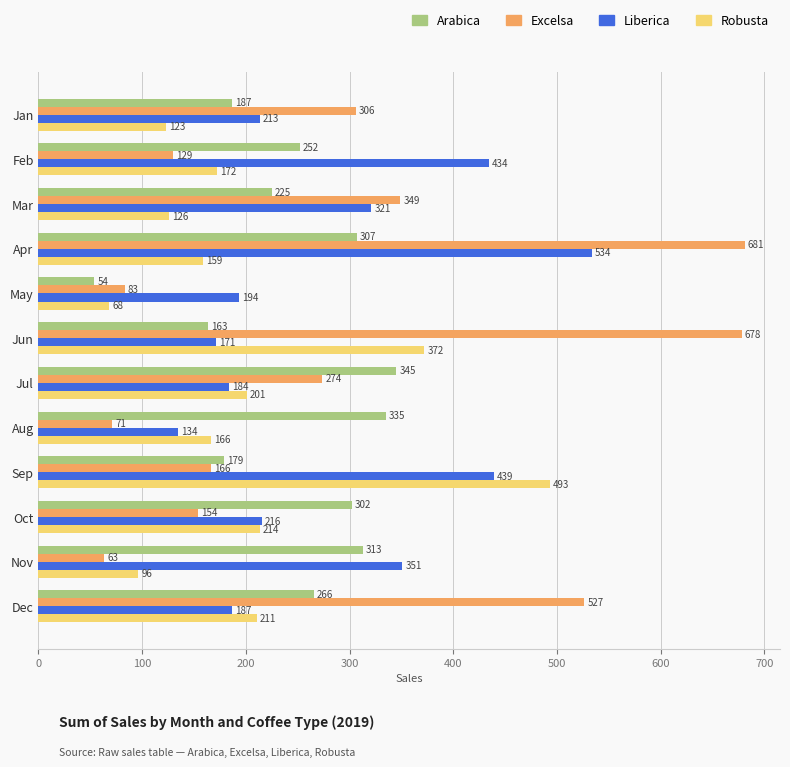

Rank the series by their maximum value, from highest to lowest.

Excelsa, Liberica, Robusta, Arabica